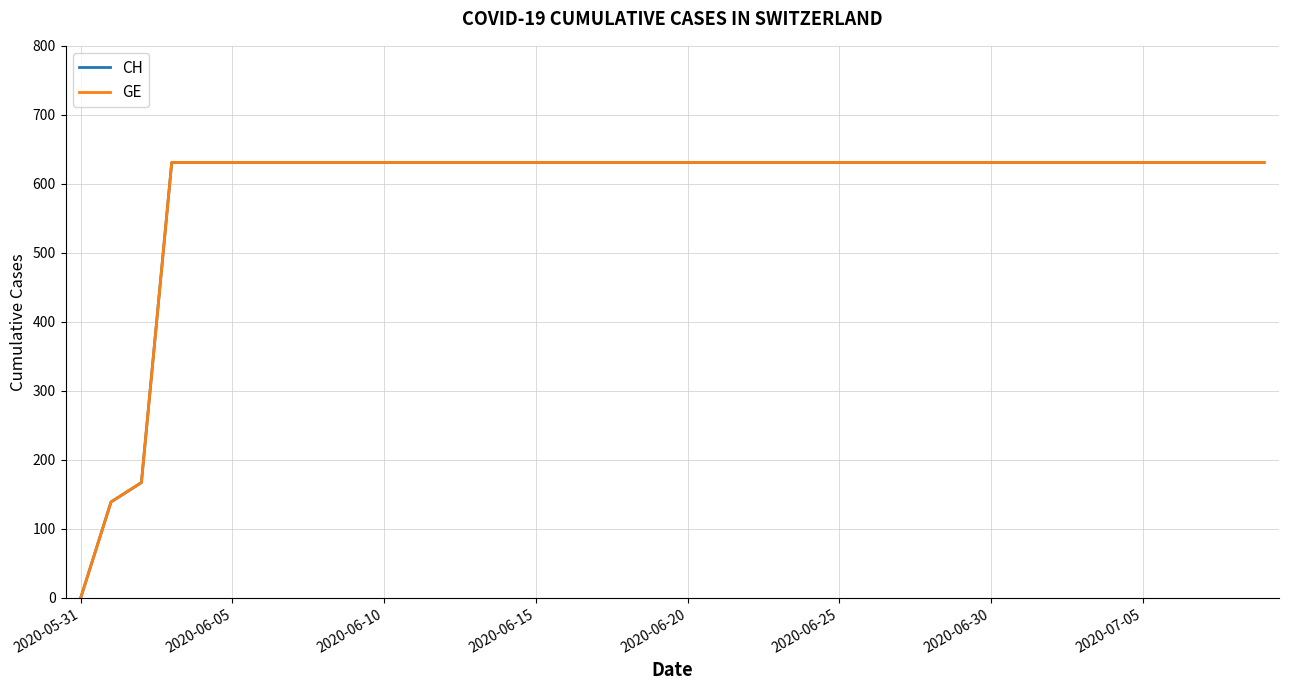

Does the chart display data point markers on the line(s)?

No